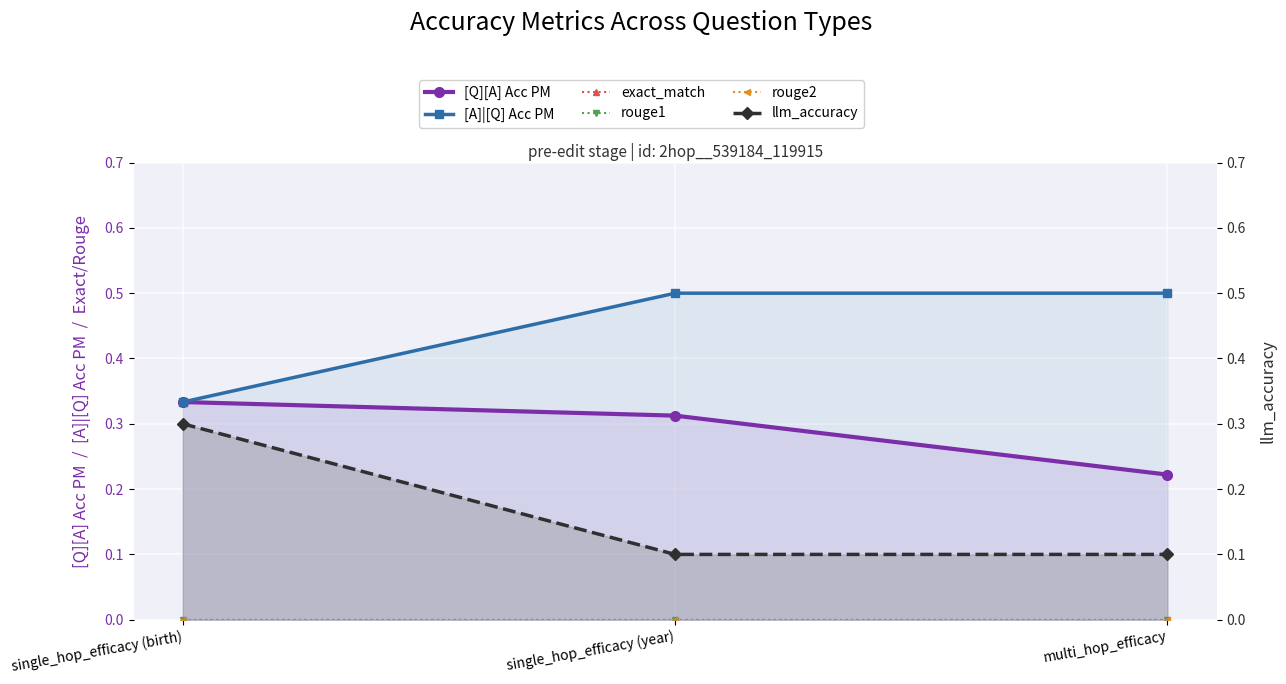

What is the difference between the llm_accuracy values at single_hop_efficacy (year) and single_hop_efficacy (birth)?

0.2